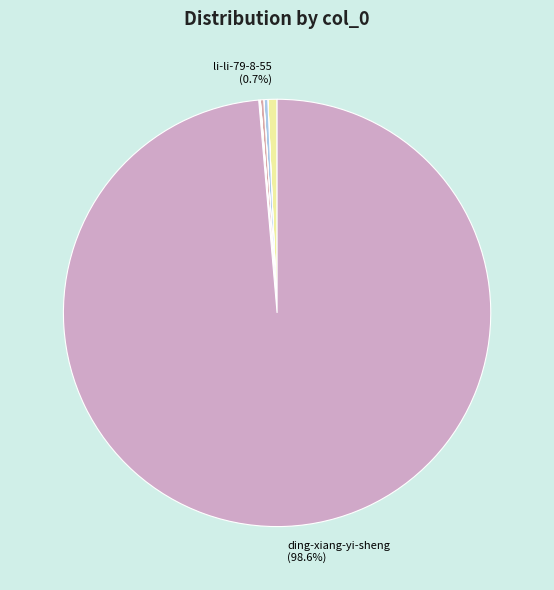

Rank the categories by value from lowest to highest.

san-mu-51-55-32, liu-zhuo-ying-80, cai-yi-chao-27, hen-tian-de-xi-gua-mei, idea2088, zhao-bo-song-15, tong-ren-tang-zhong-yi, pi-zi-jun-83, li-li-79-8-55, ding-xiang-yi-sheng